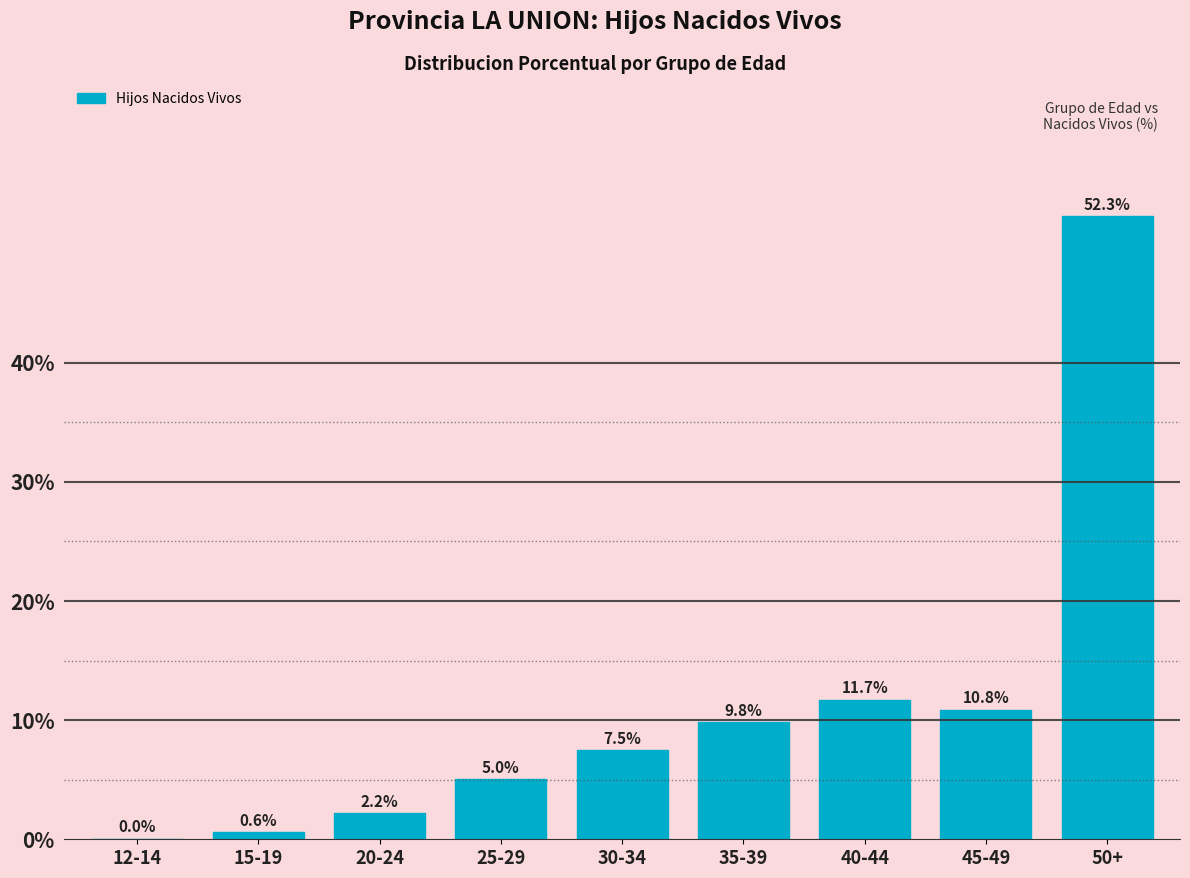

What is the ratio of the value at 30-34 to the value at 45-49?

0.7